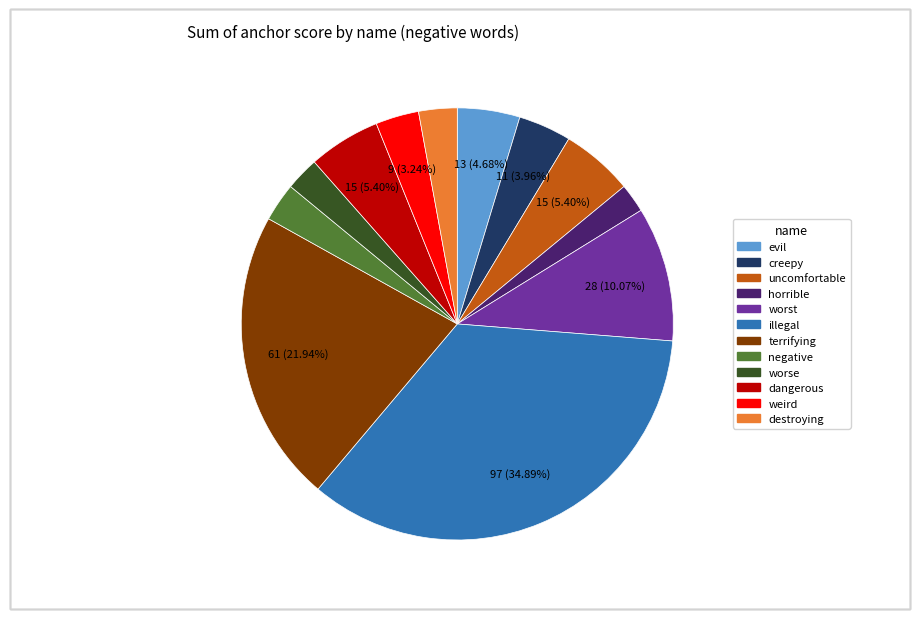

Which slice is the largest?

illegal